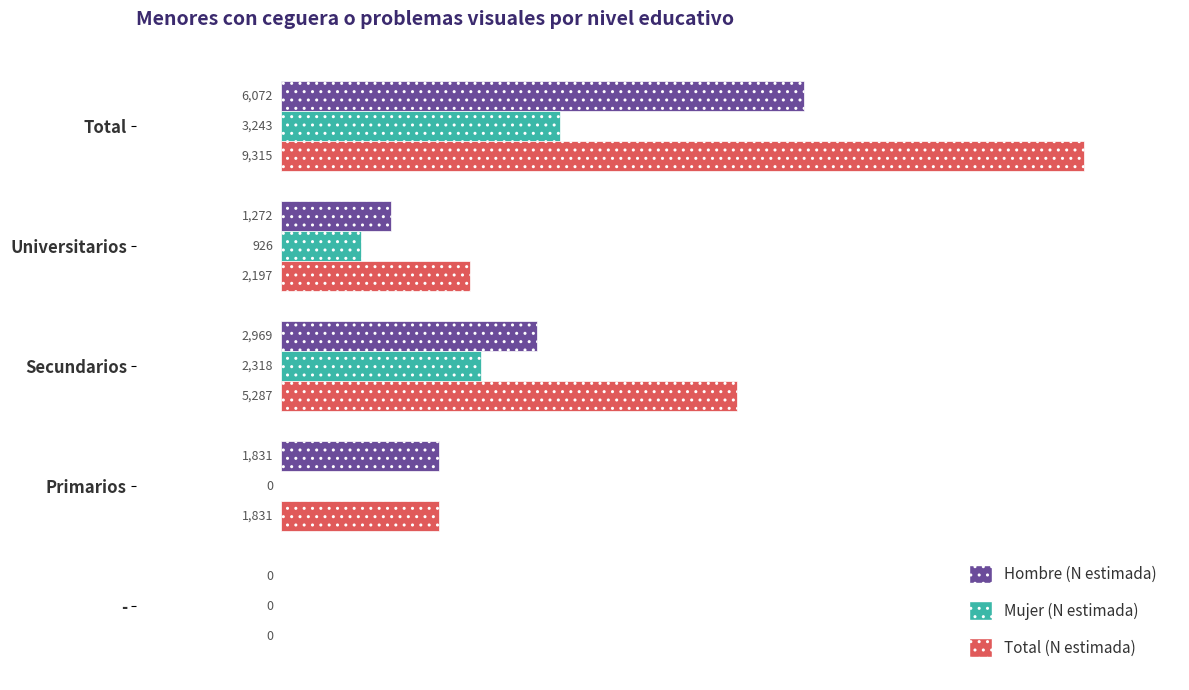

At which category is the sum across all series the highest?

Total